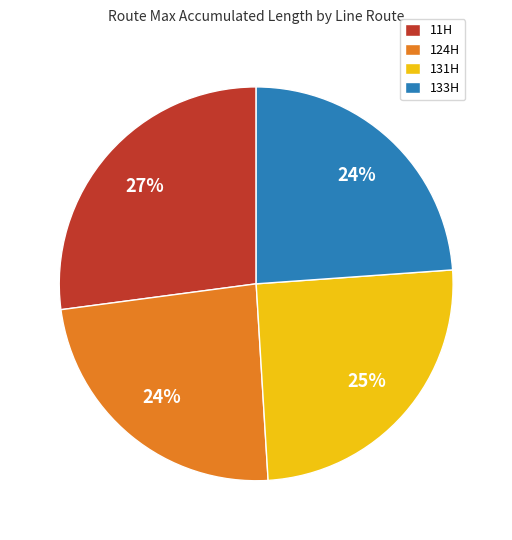

To the nearest percent, what is the difference between the 131H and 11H slice percentages?

2%